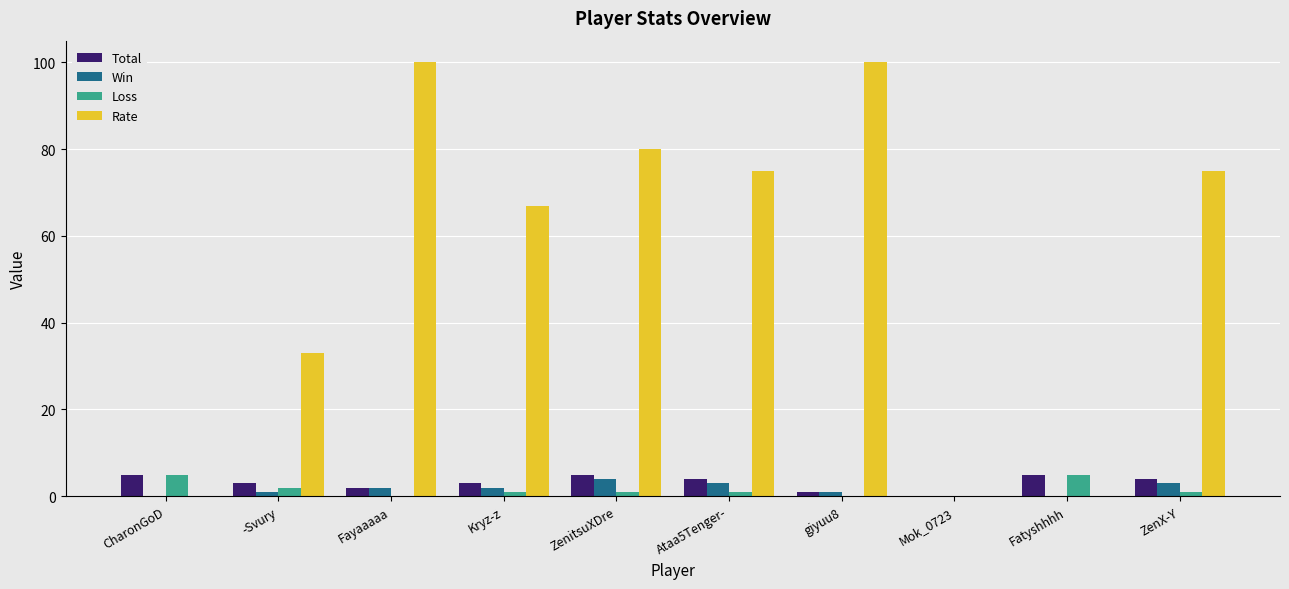

What is the maximum value shown in the chart?

100